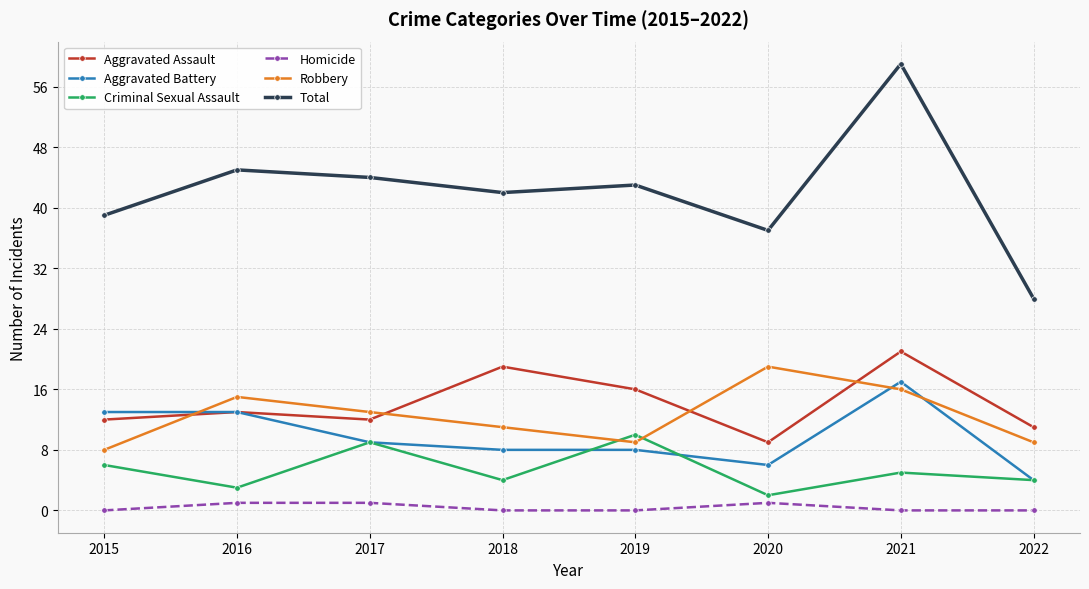

What are all the series names shown in the legend?

Aggravated Assault, Aggravated Battery, Criminal Sexual Assault, Homicide, Robbery, Total